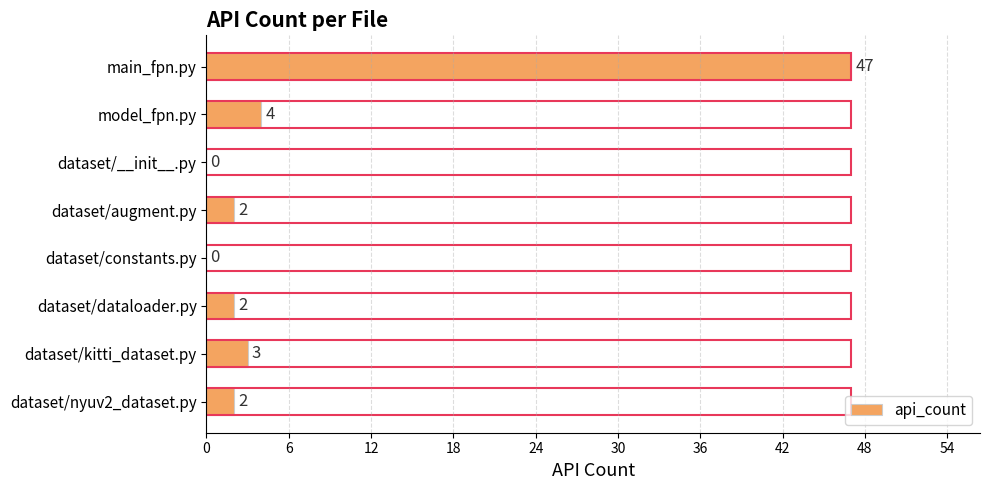

What is the change in value from main_fpn.py to dataset/dataloader.py?

-45